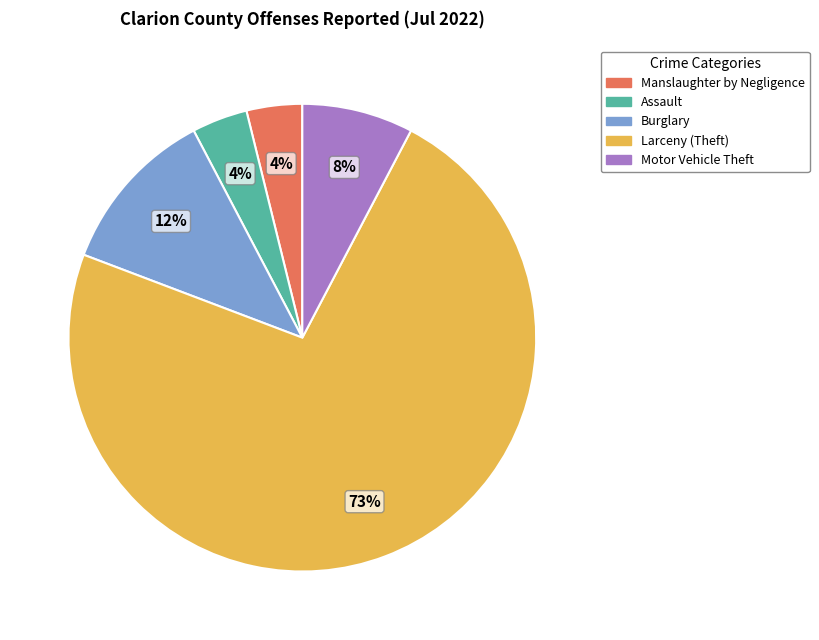

Is there a majority slice in this chart?

Yes